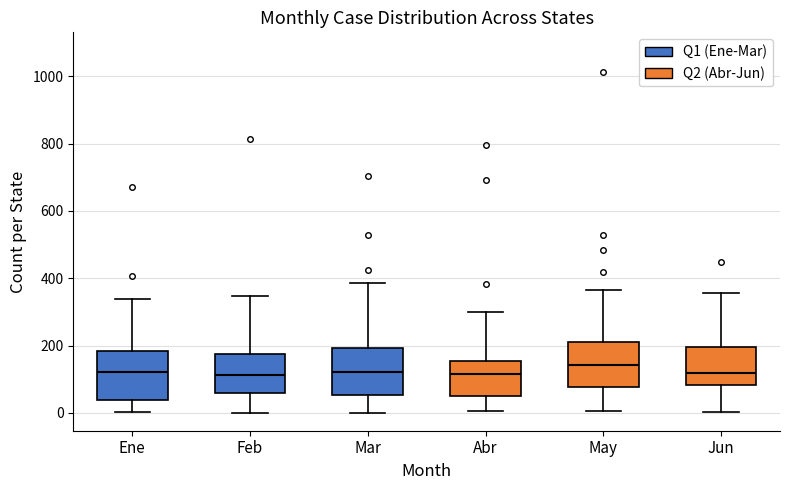

Where is the lower edge of the box for Ene on the y-axis? The values are not printed on the chart, so give them approximately, as read against the axis.

40